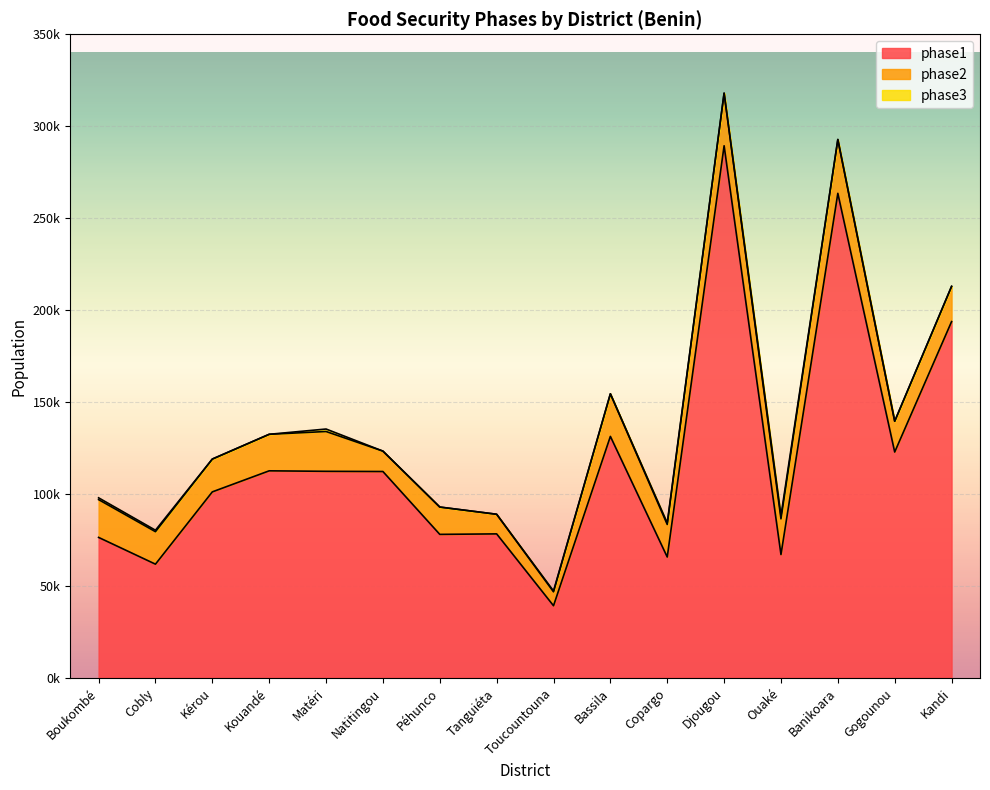

Does the chart display data point markers on the line(s)?

No